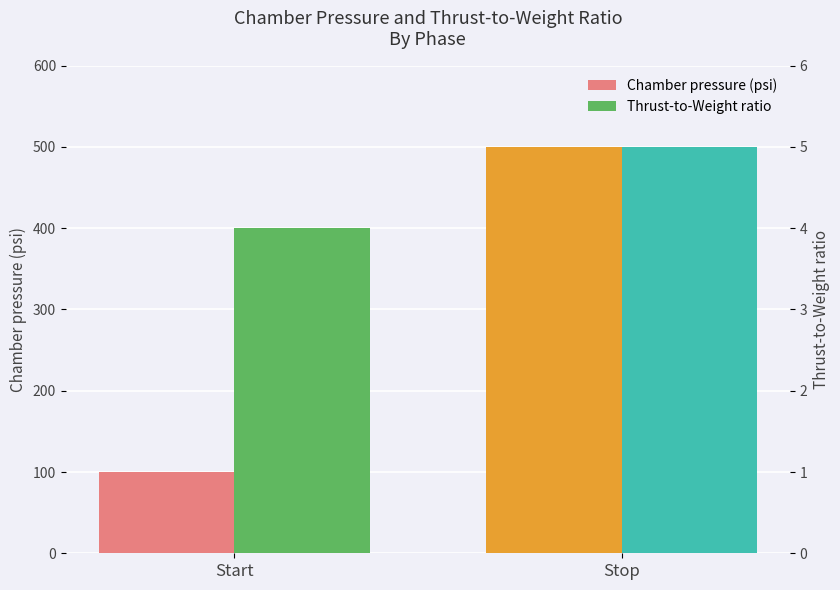

Between Start and Stop, which series saw the biggest shift?

Chamber pressure (psi)